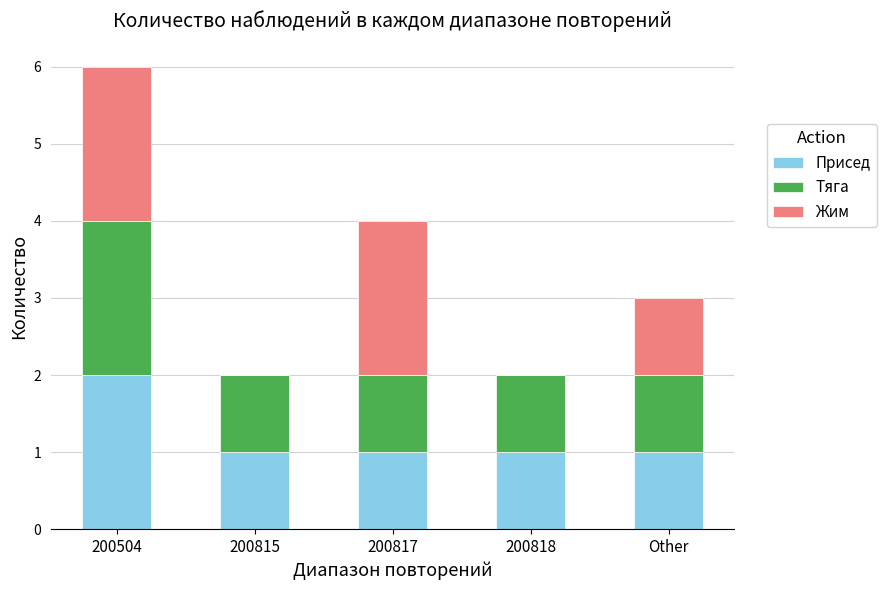

How many data points does each series have?

5